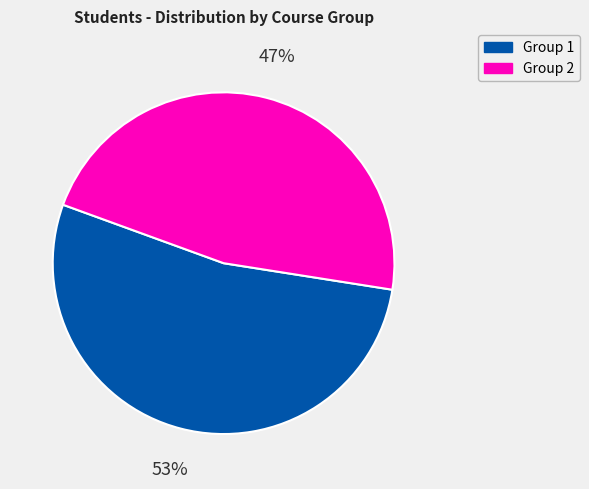

To the nearest percent, what is the average slice percentage?

50%